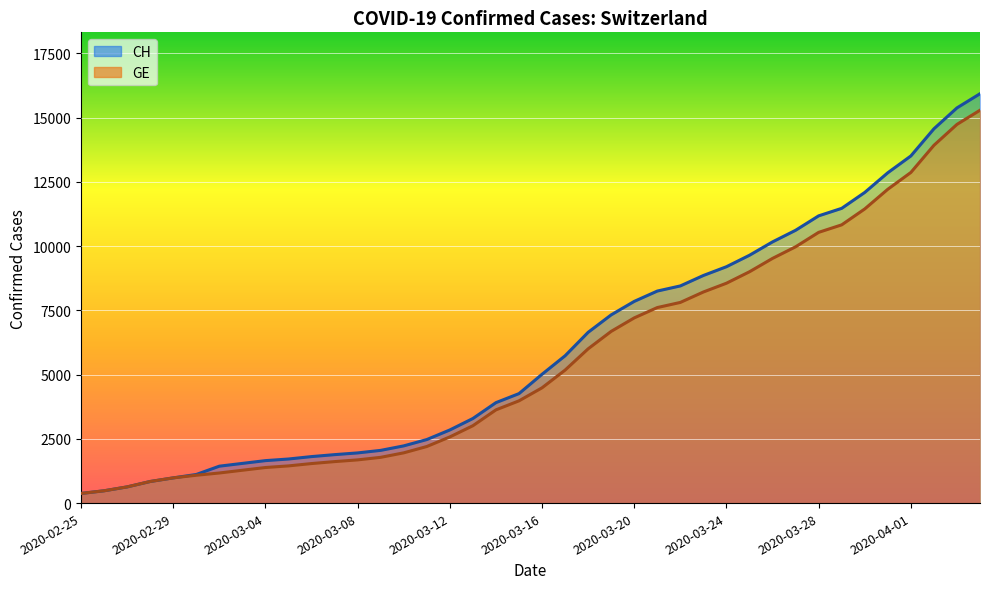

List the labels in order of GE value, largest first.

2020-04-04, 2020-04-03, 2020-04-02, 2020-04-01, 2020-03-31, 2020-03-30, 2020-03-29, 2020-03-28, 2020-03-27, 2020-03-26, 2020-03-25, 2020-03-24, 2020-03-23, 2020-03-22, 2020-03-21, 2020-03-20, 2020-03-19, 2020-03-18, 2020-03-17, 2020-03-16, 2020-03-15, 2020-03-14, 2020-03-13, 2020-03-12, 2020-03-11, 2020-03-10, 2020-03-09, 2020-03-08, 2020-03-07, 2020-03-06, 2020-03-05, 2020-03-04, 2020-03-03, 2020-03-02, 2020-03-01, 2020-02-29, 2020-02-28, 2020-02-27, 2020-02-26, 2020-02-25